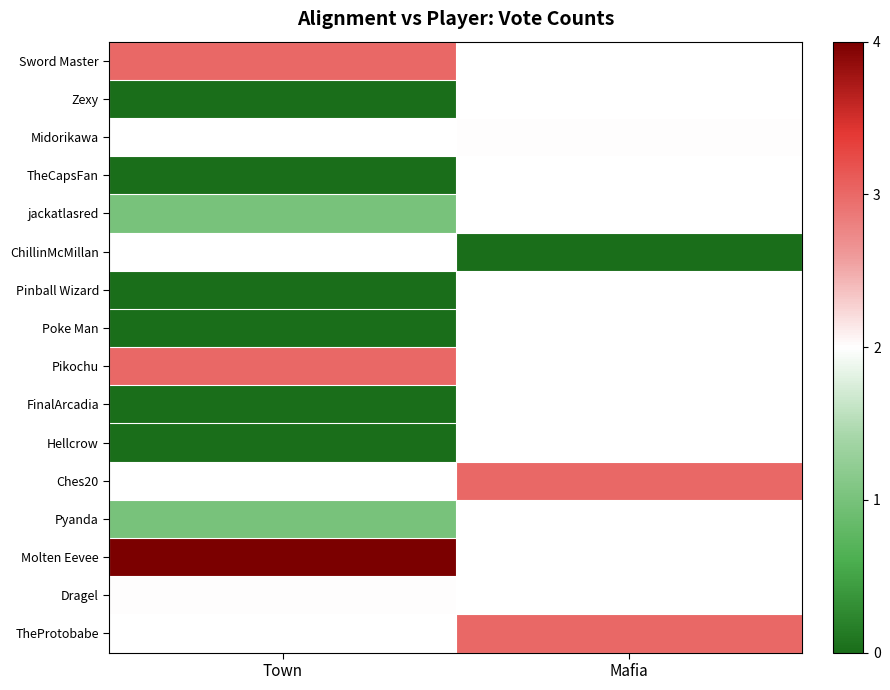

At Town, list the series in order from smallest to largest.

Zexy, Midorikawa, TheCapsFan, Pinball Wizard, Poke Man, Hellcrow, jackatlasred, Dragel, Sword Master, ChillinMcMillan, FinalArcadia, Pikochu, Ches20, Pyanda, Molten Eevee, TheProtobabe